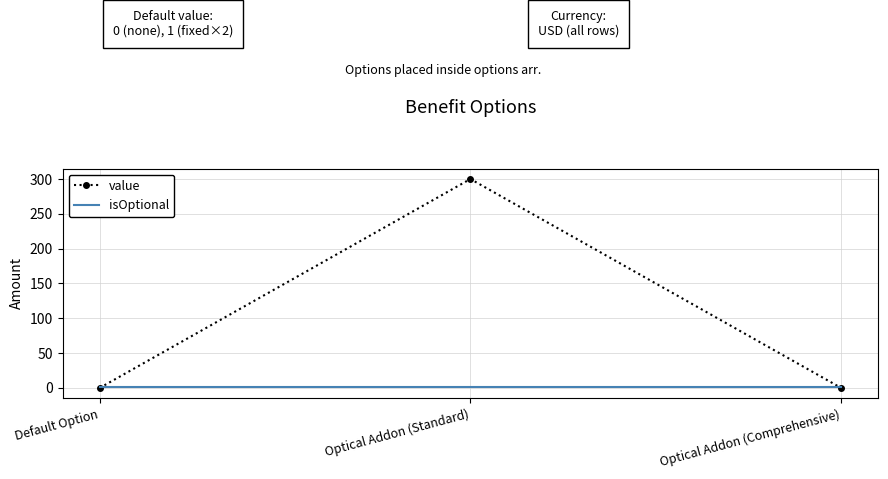

What is the spread (max minus min) of values at Default Option?

1